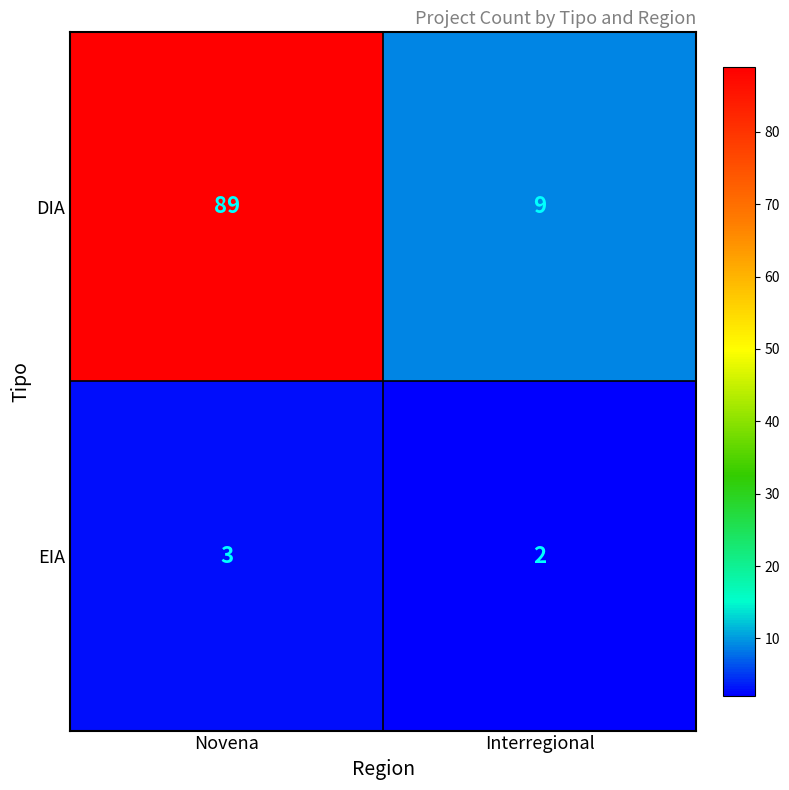

Reading left to right, transcribe all the data shown in this chart.

DIA: Novena=89	Interregional=9
EIA: Novena=3	Interregional=2